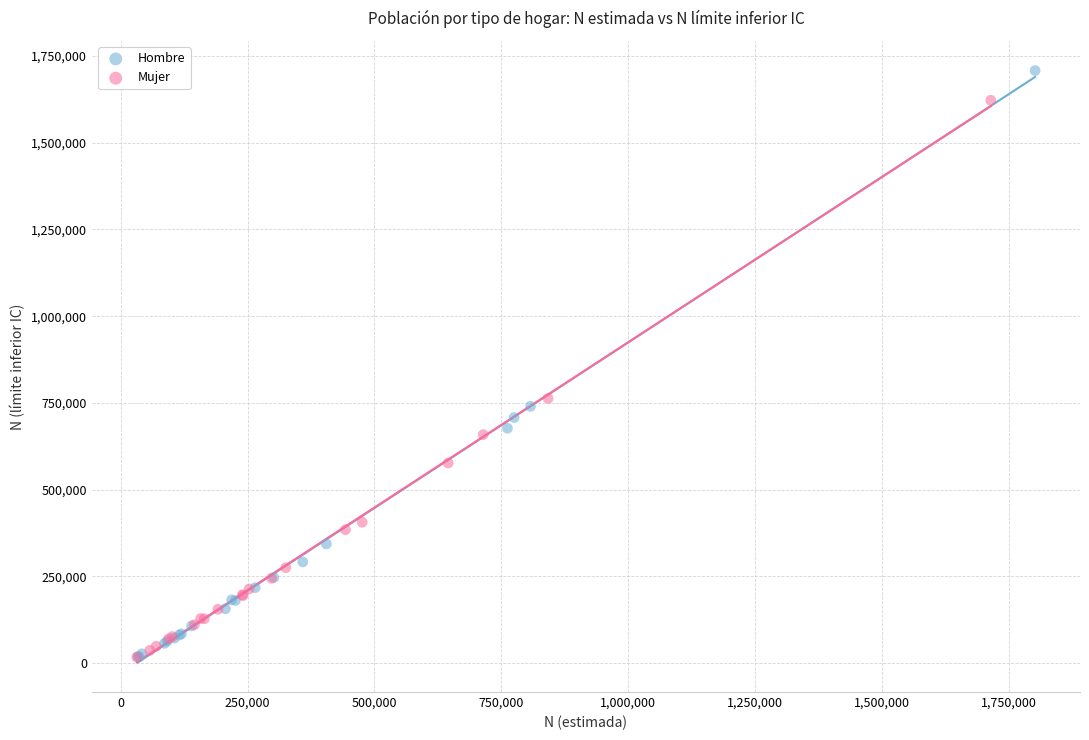

Which series contains the highest Y value?

Hombre